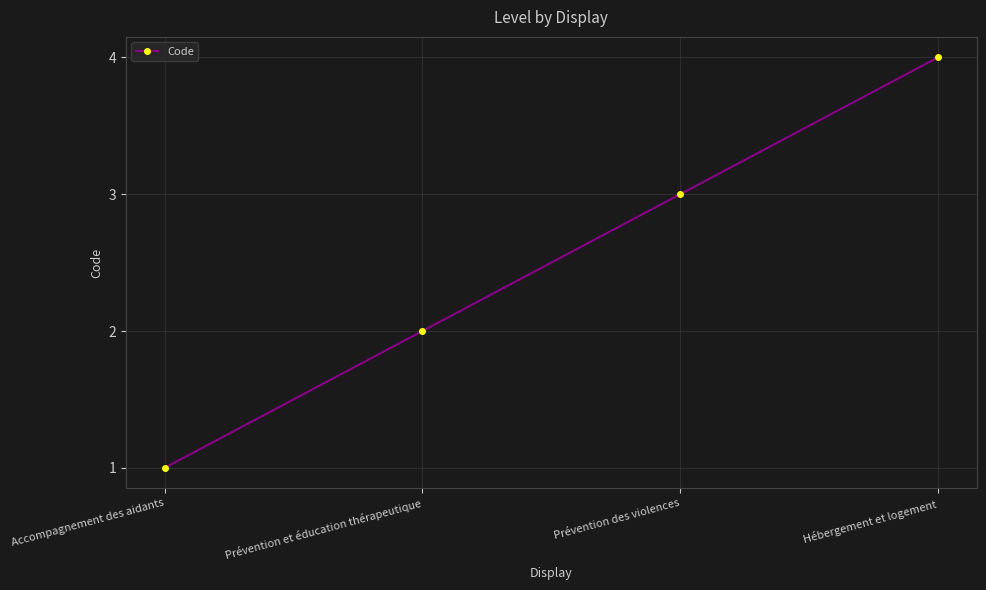

True or false: the data shows 1 at Accompagnement des aidants.

True